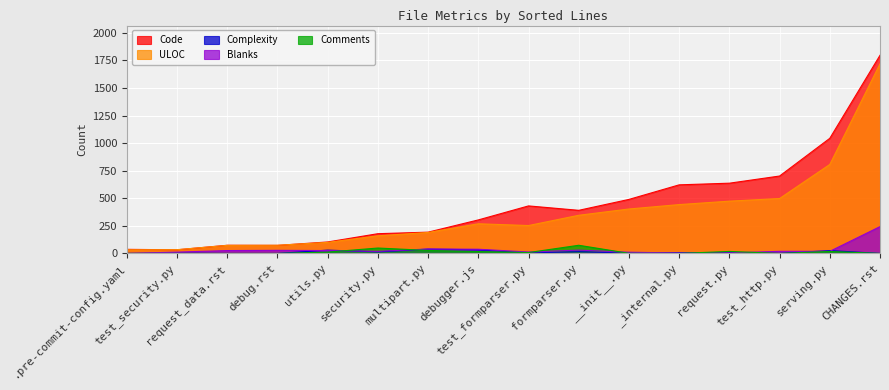

How many interior local peaks does the Comments series have?

3